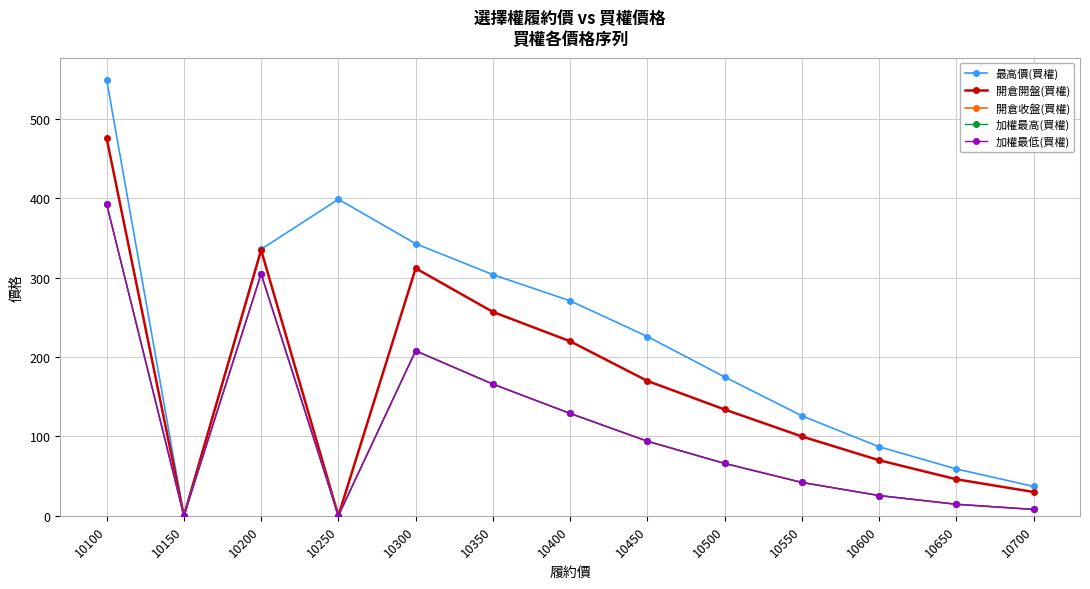

What is the difference between the 開倉開盤(買權) values at 10650 and 10100?

430.0